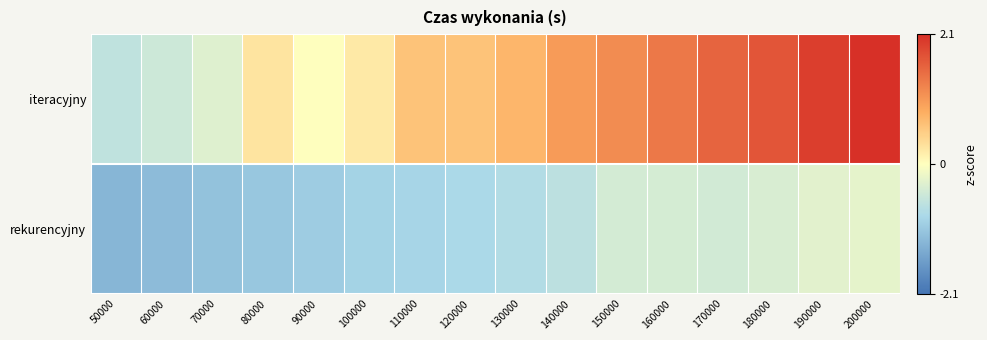

Rank the series by their average value, from highest to lowest.

iteracyjny, rekurencyjny